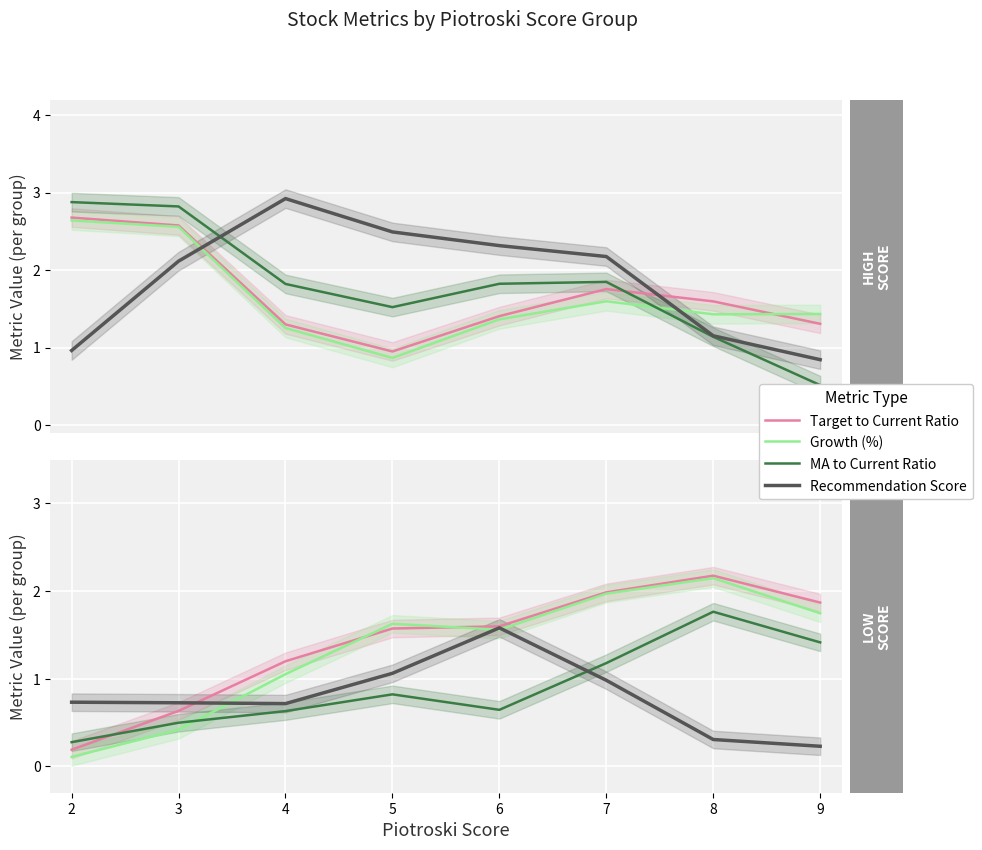

What is the difference between the maximum and minimum values in the Growth (%) series?

2.0